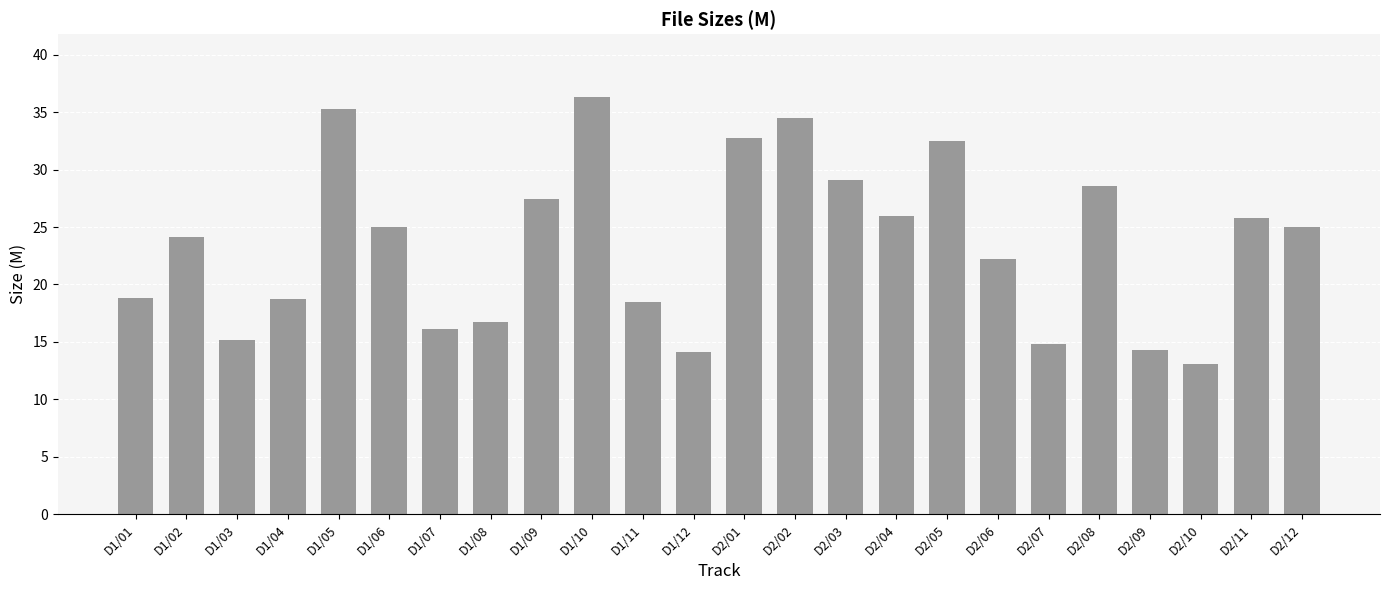

What is the label of the 8th bar from the left?

D1/08